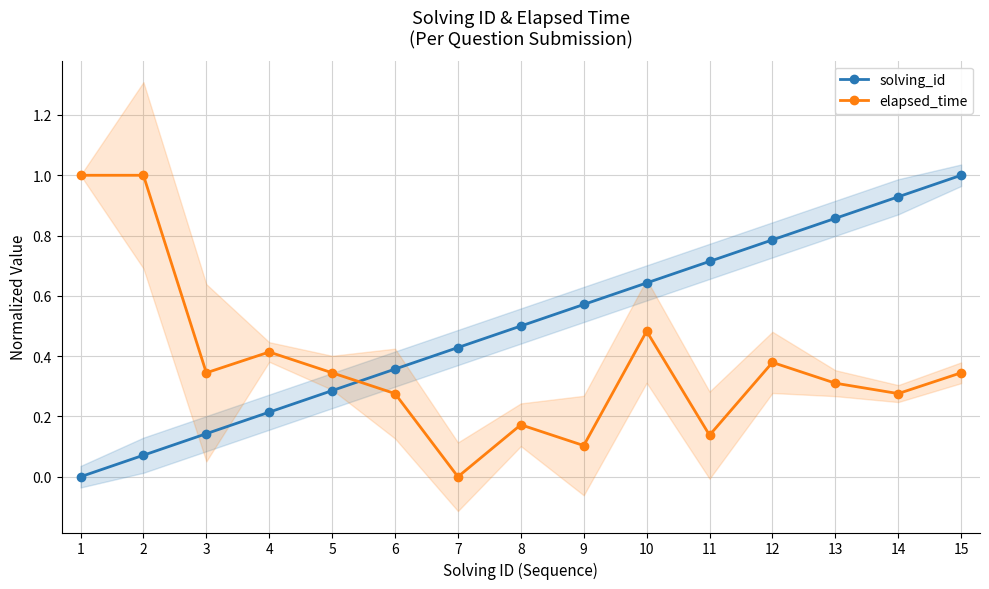

Which category has the lowest value in the elapsed_time series?

7